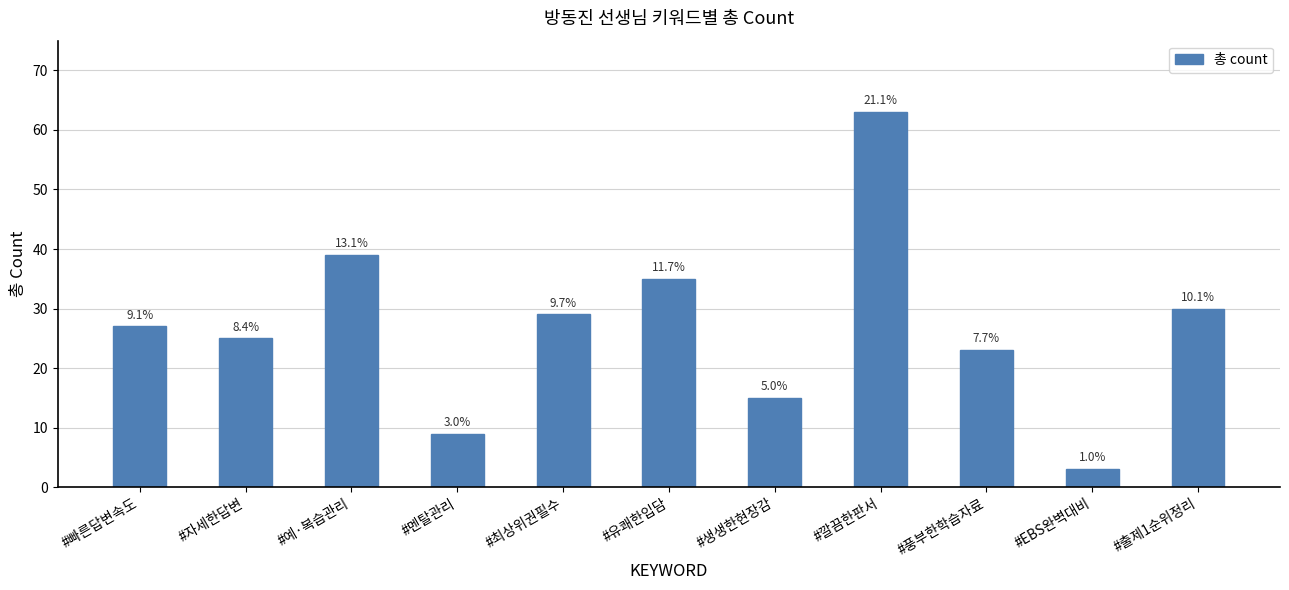

Reading left to right, extract all data points from this chart.

#빠른답변속도=27	#자세한답변=25	#예·복습관리=39	#멘탈관리=9	#최상위권필수=29	#유쾌한입담=35	#생생한현장감=15	#깔끔한판서=63	#풍부한학습자료=23	#EBS완벽대비=3	#출제1순위정리=30